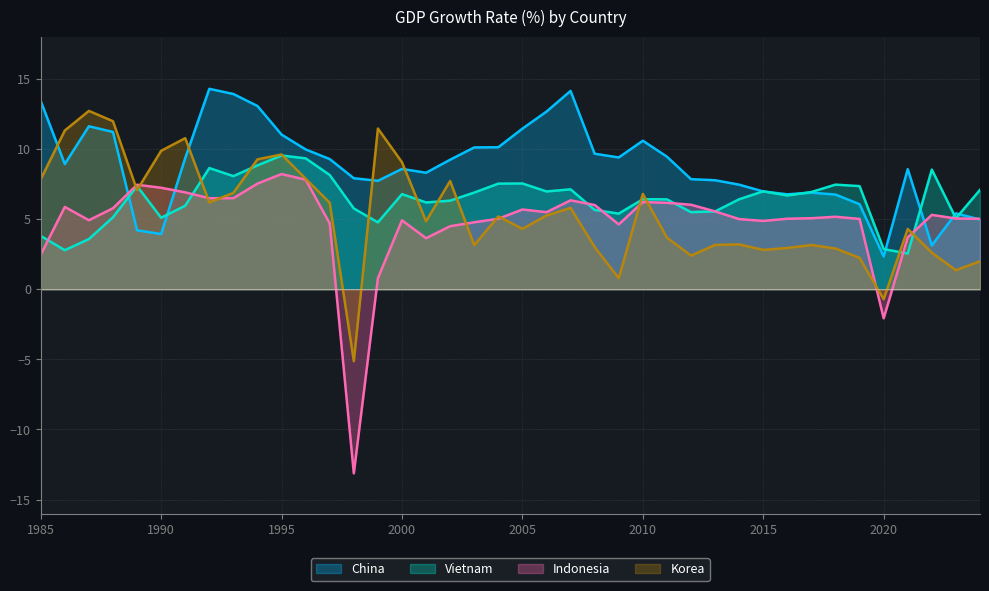

Rank the categories by Vietnam value from highest to lowest.

1995, 1996, 1994, 1992, 2022, 1997, 1993, 2005, 2004, 2018, 1989, 2019, 2007, 2024, 2015, 2006, 2017, 2003, 2000, 2016, 2010, 2014, 2011, 2002, 2001, 1991, 1998, 2008, 2013, 2012, 2009, 1988, 1990, 2023, 1999, 1985, 1987, 2020, 1986, 2021